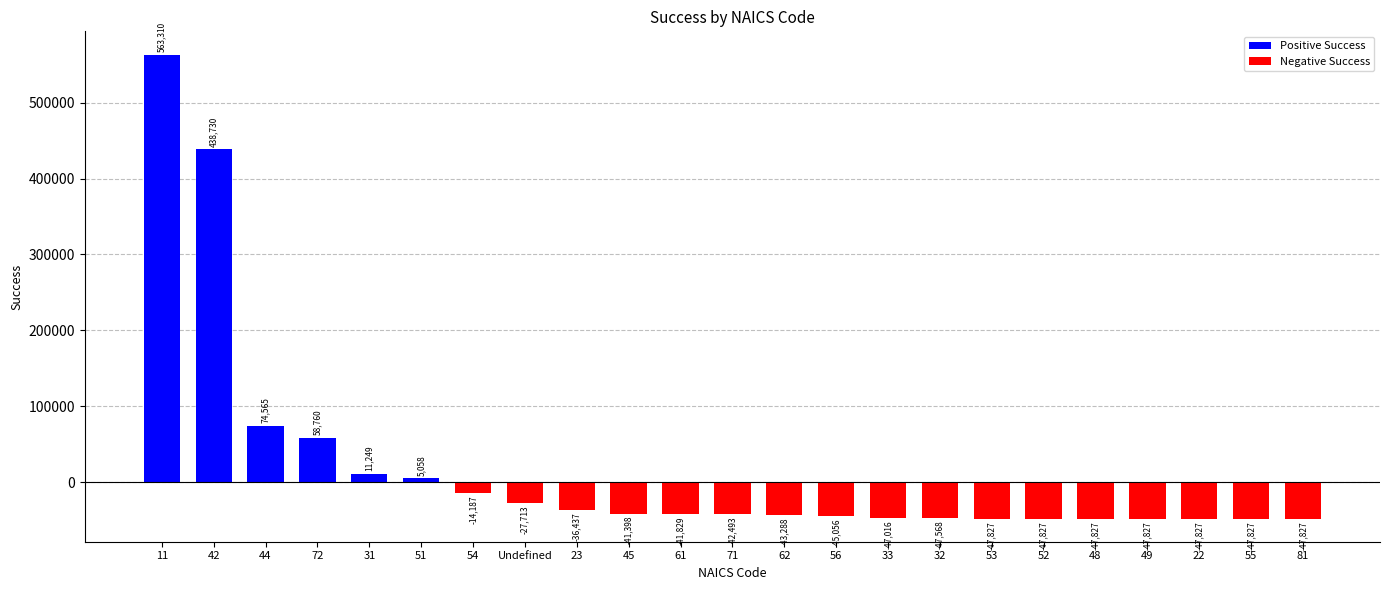

Reading left to right, list all the values displayed in this chart.

11=563310.5	42=438730.4	44=74565.9	72=58760.2	31=11249.2	51=5058.6	54=-14187.0	Undefined=-27713.2	23=-36437.0	45=-41398.5	61=-41829.7	71=-42493.1	62=-43288.4	56=-45056.4	33=-47016.4	32=-47568.9	53=-47827.6	52=-47827.6	48=-47827.6	49=-47827.6	22=-47827.6	55=-47827.6	81=-47827.6